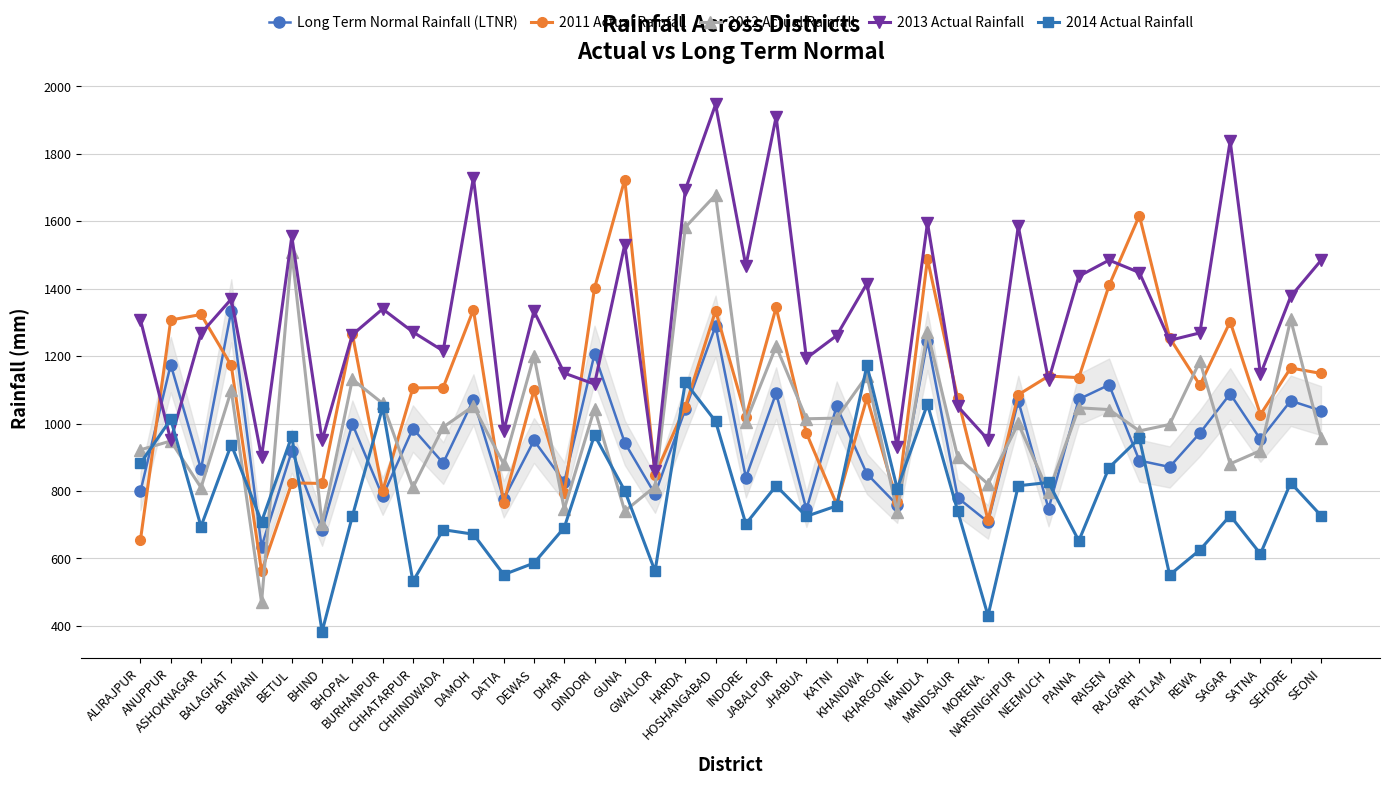

True or false: 2014 Actual Rainfall and Long Term Normal Rainfall (LTNR) cross at least once.

True